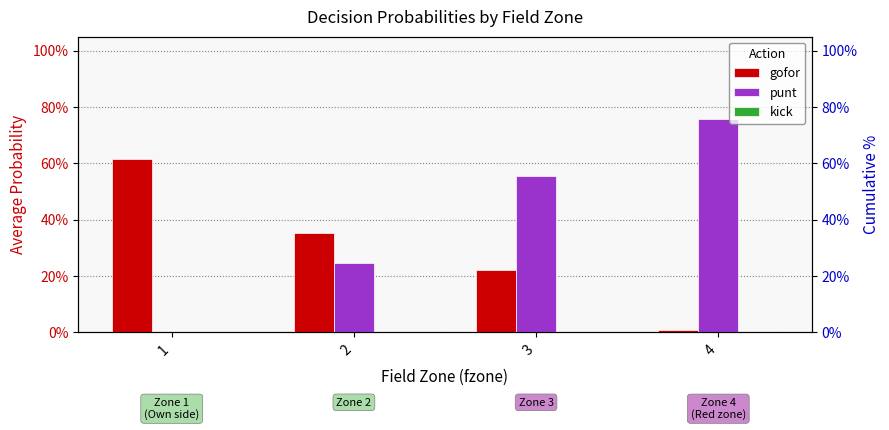

Where is punt nearest to the value 0?

1